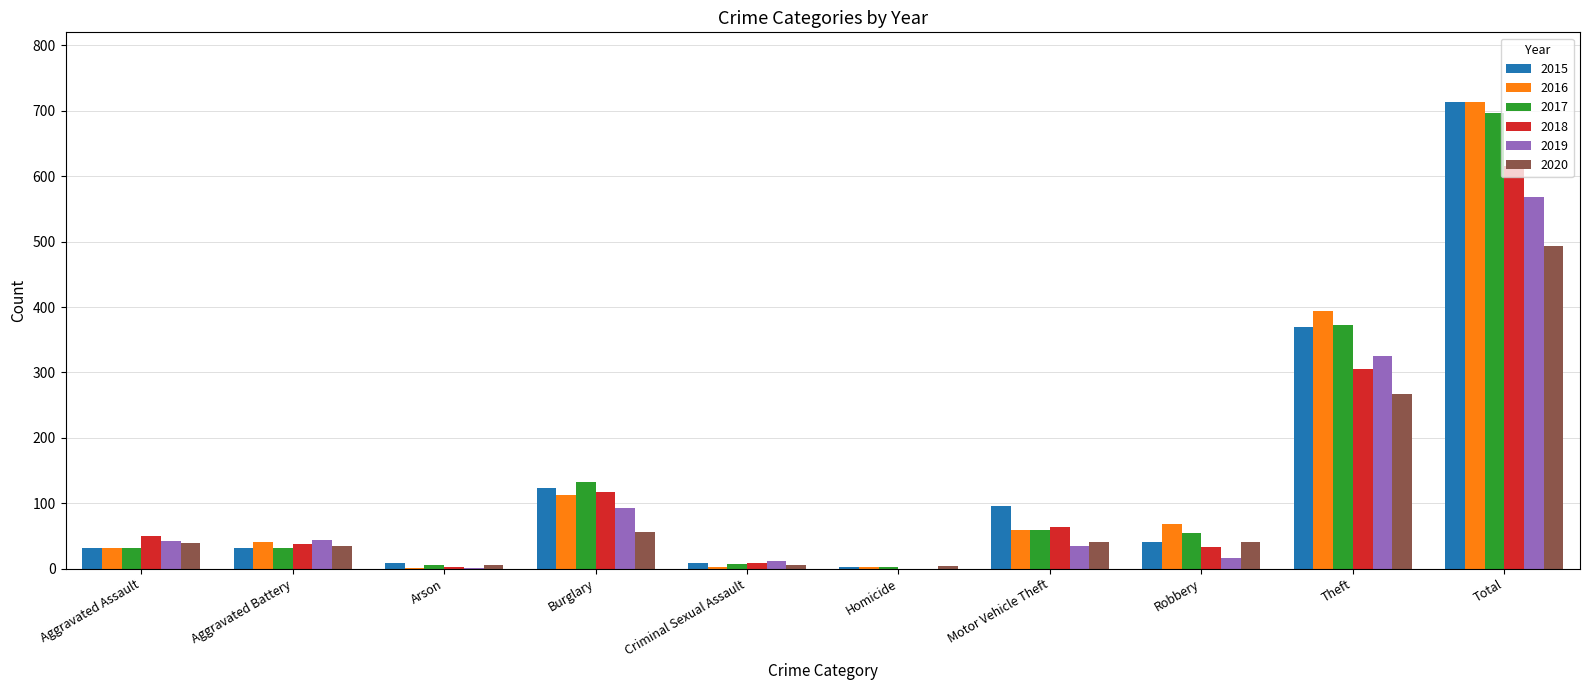

What is the maximum value for 2020?

493